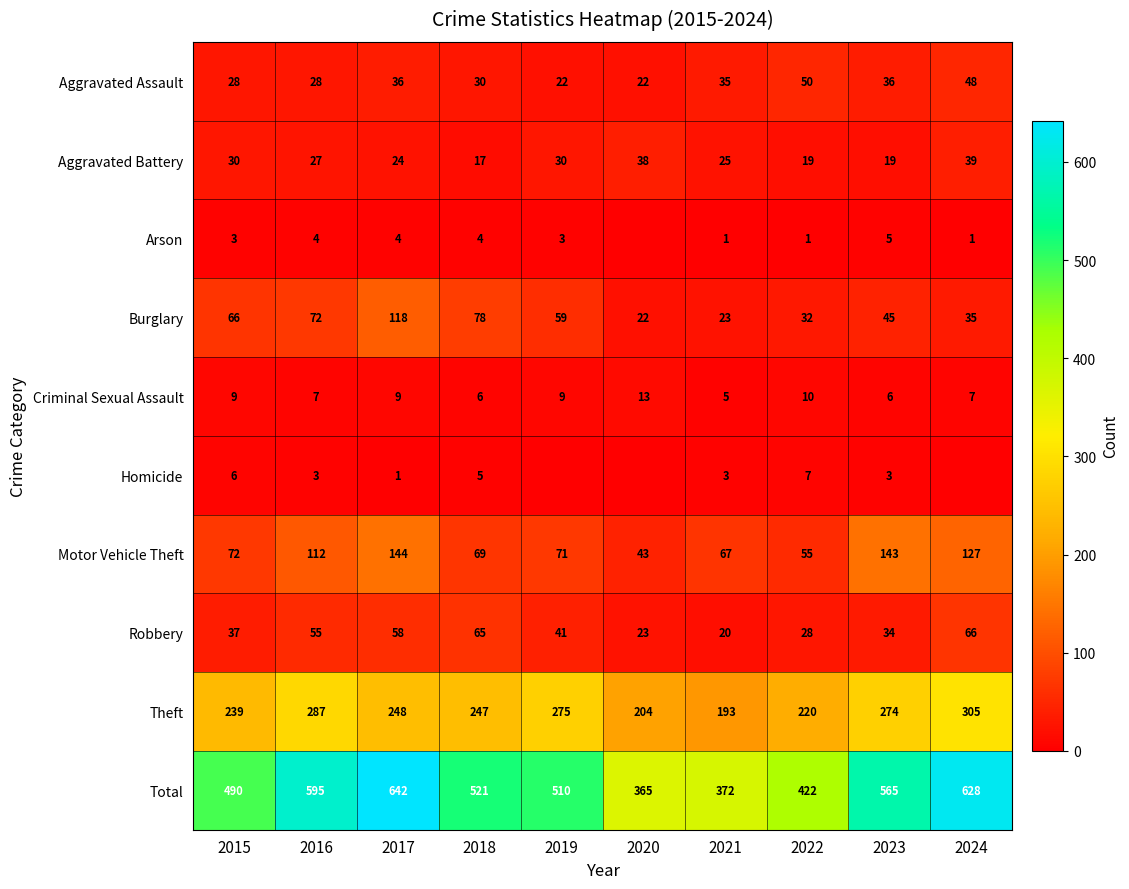

What is the highest value of the Homicide series?

7